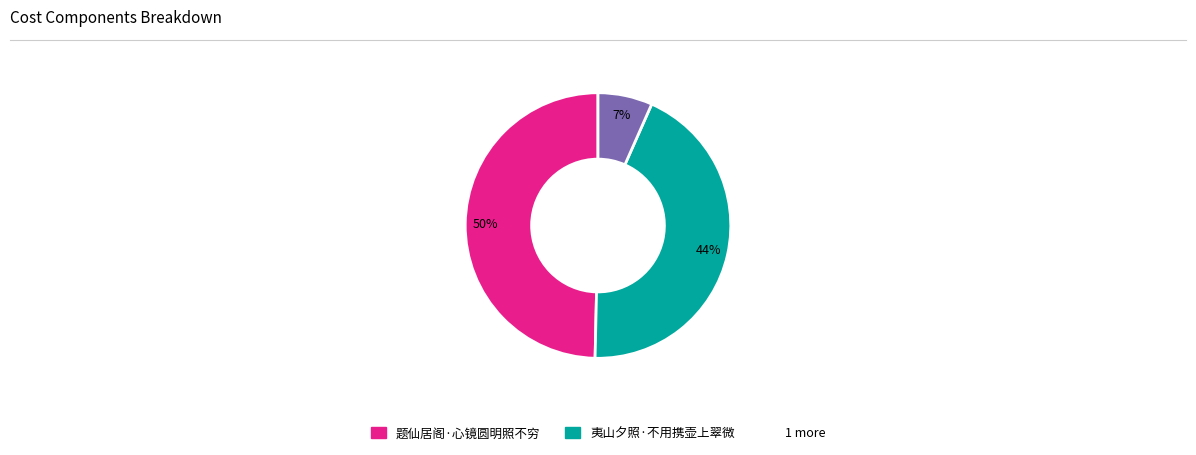

To the nearest percent, what is the average slice percentage?

33%